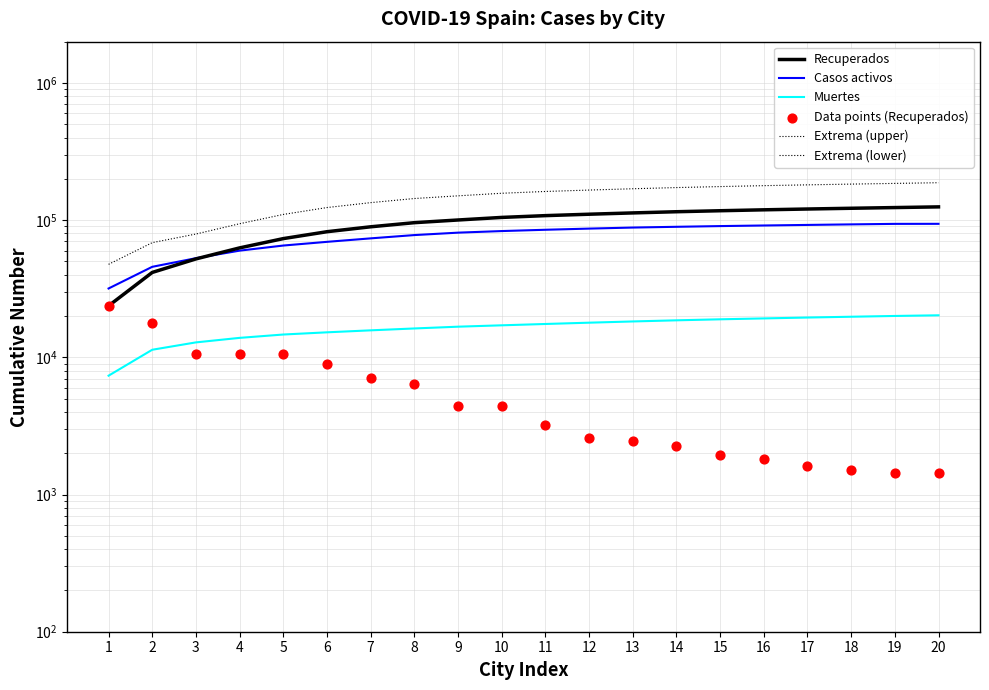

Which series reaches the maximum Y coordinate?

Extrema (upper)